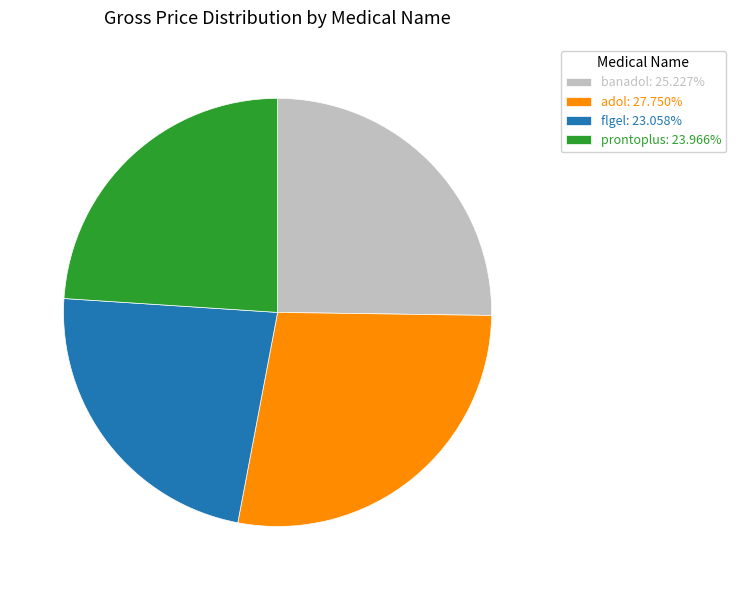

Do banadol: 25.227% and flgel: 23.058% together represent more than half of the pie?

No